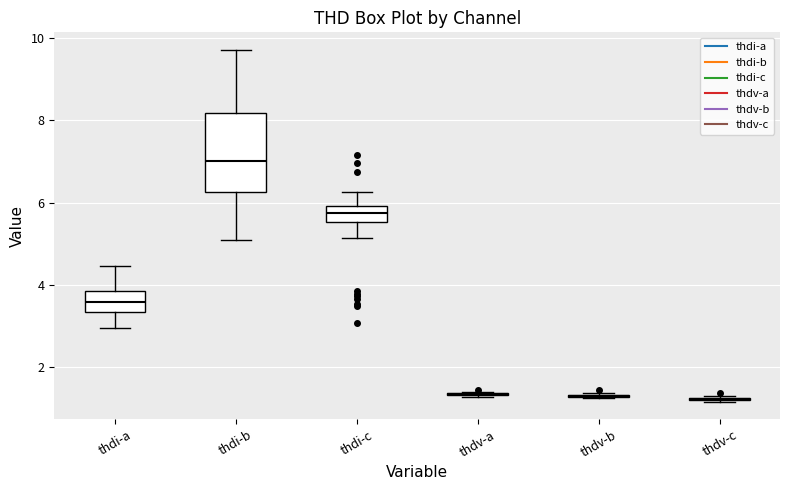

Reading left to right, transcribe this box plot: for each box, give where its median line is, the range the box spans, and where its two whiskers end, as read against the y-axis. The values are not printed on the chart, so give them approximately, as read against the axis.

thdi-a: median 3.6, box 3.4 to 3.8, whiskers 3.0 to 4.4
thdi-b: median 7.0, box 6.2 to 8.2, whiskers 5.0 to 9.8
thdi-c: median 5.8, box 5.6 to 6.0, whiskers 5.2 to 6.2
thdv-a: box collapsed to a line at 1.4, whiskers 1.2 to 1.4
thdv-b: box collapsed to a line at 1.4, whiskers 1.2 to 1.4
thdv-c: box collapsed to a line at 1.2, whiskers 1.2 to 1.4